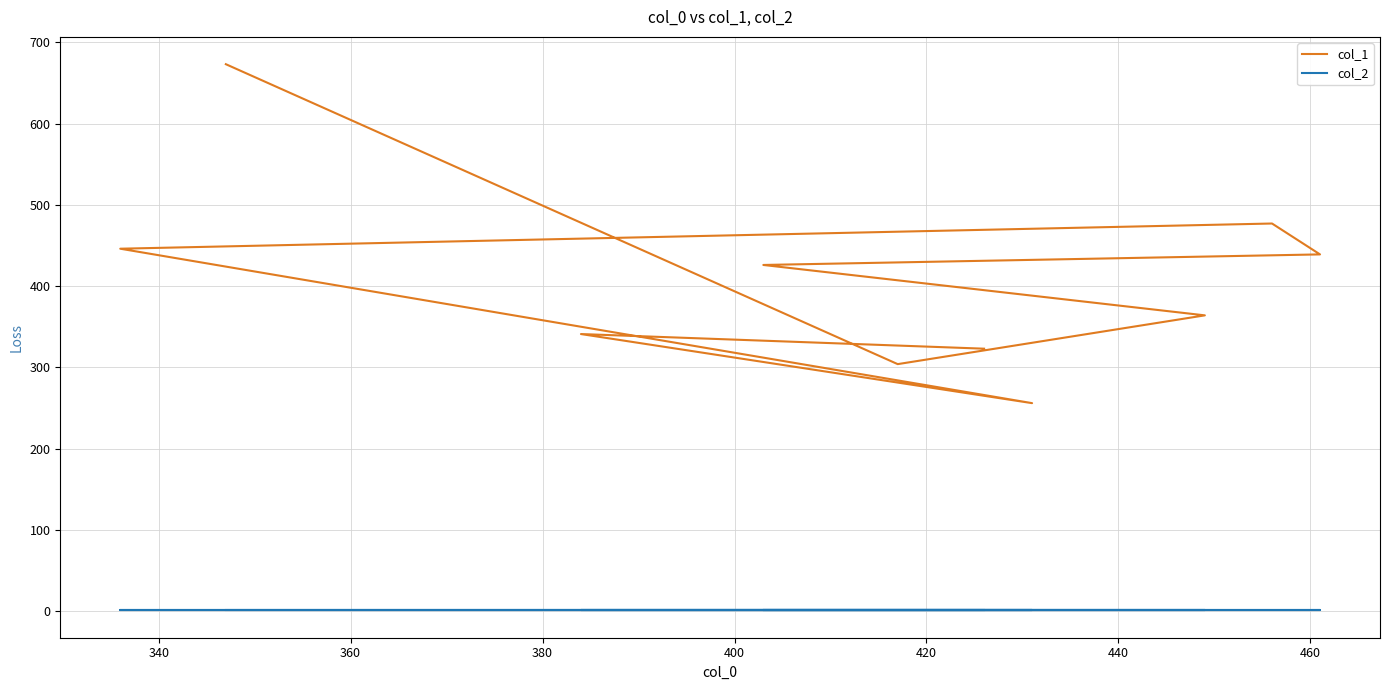

What is the lowest value of the col_2 series?

1